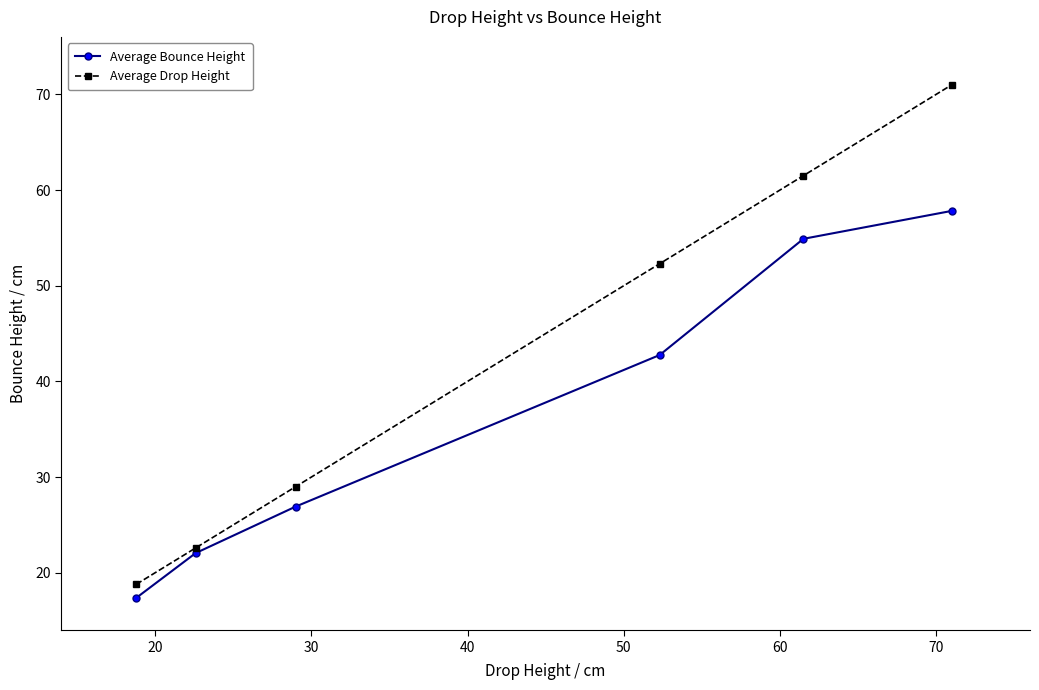

Which series has the largest total across all categories?

Average Drop Height